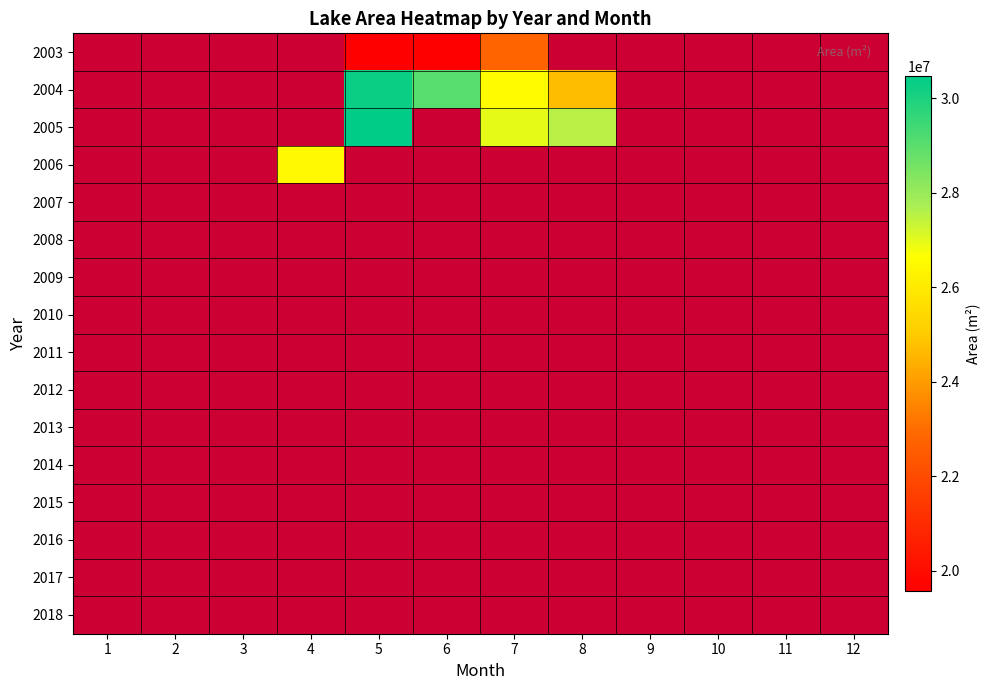

Is the value of 2013 at 1 greater than the value of 2011 at 9?

No